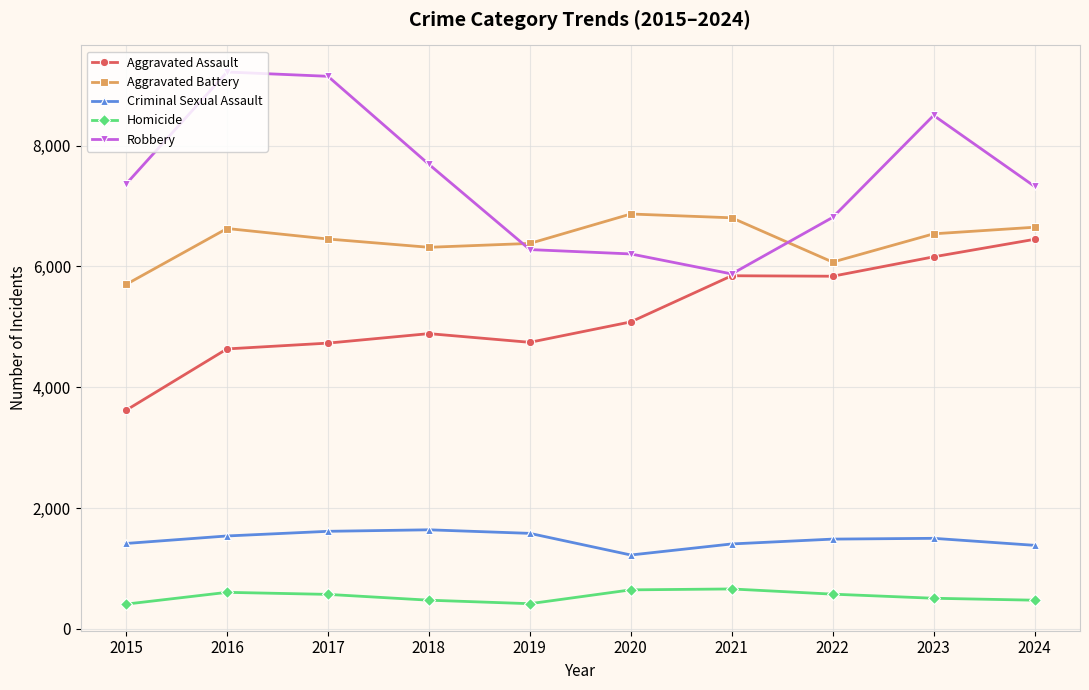

True or false: Aggravated Assault has more than 2 points higher than both neighbors.

False